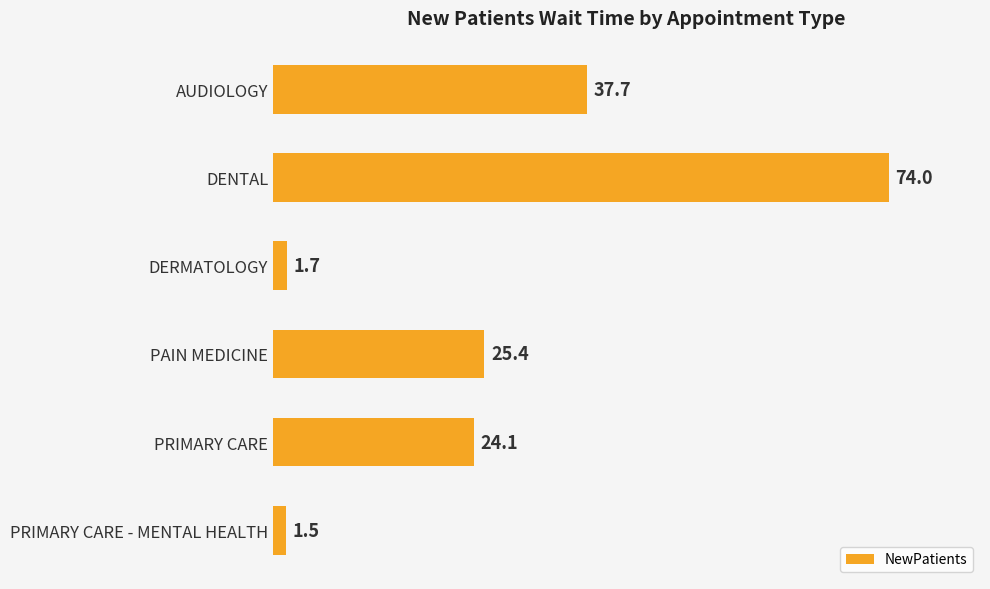

Is it true that the value at PAIN MEDICINE is 25.4?

True